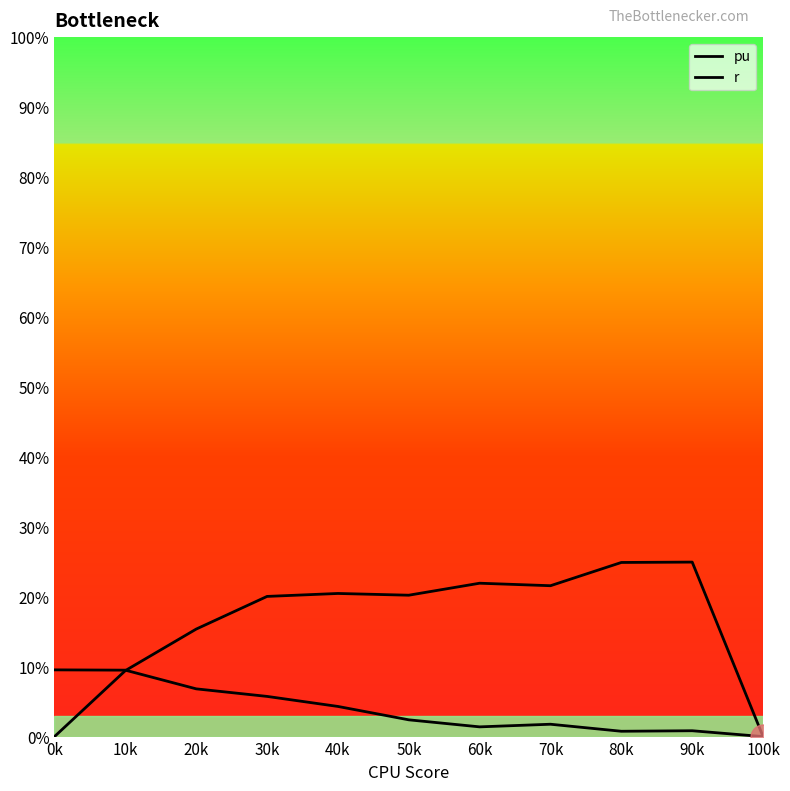

Does the chart have visible grid lines?

No